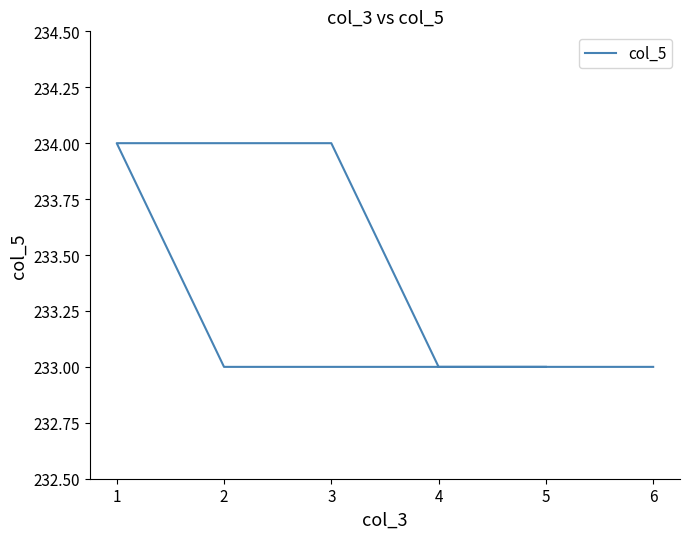

What is the difference between the maximum and minimum values?

1